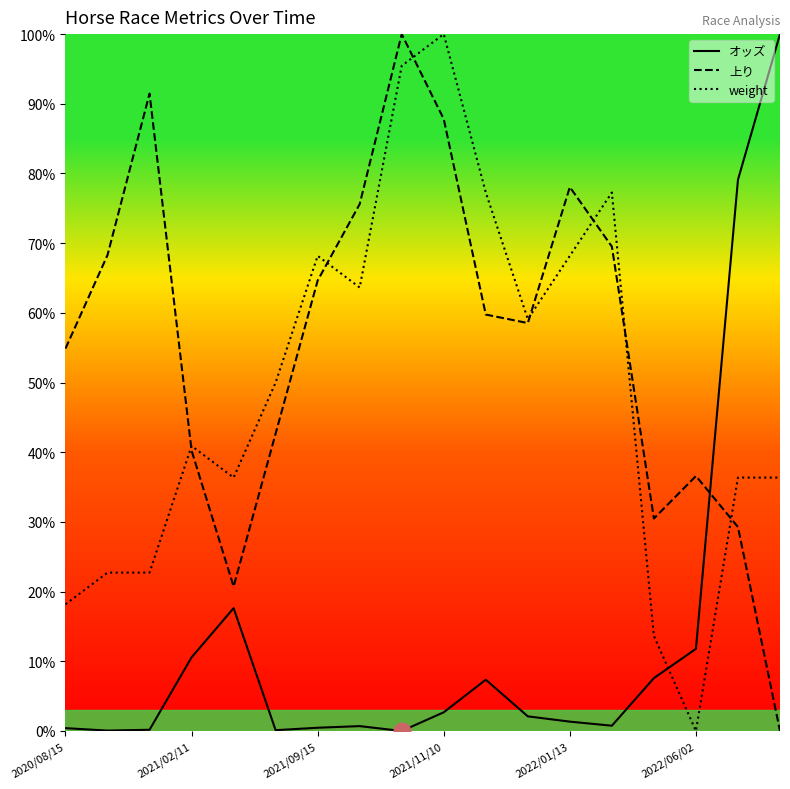

How many lines are shown in the chart?

3